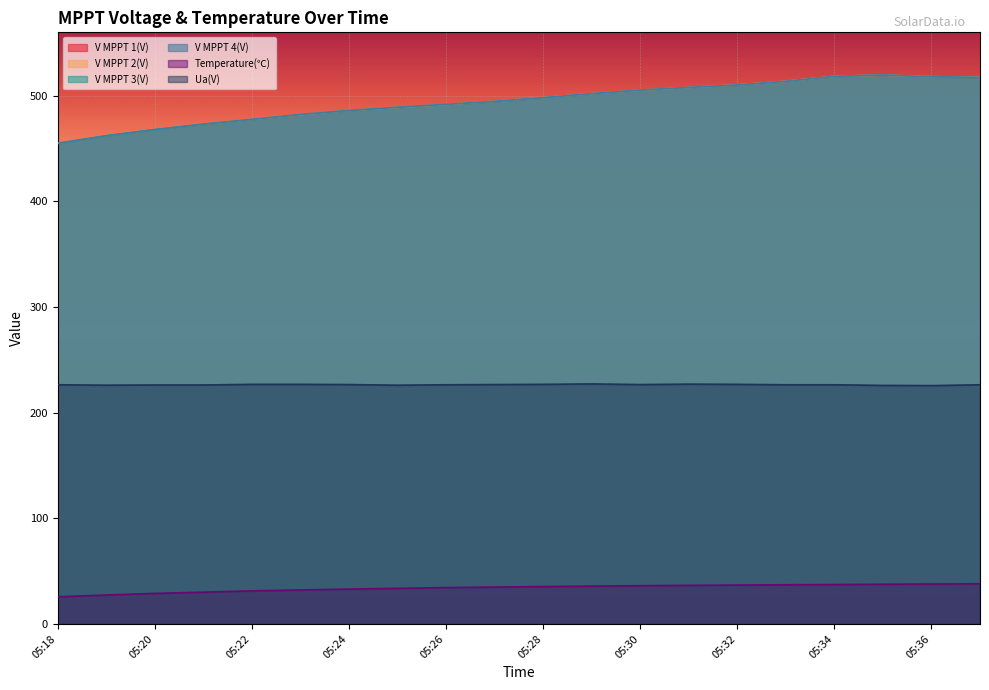

Which category has the highest value in the V MPPT 3(V) series?

05:35